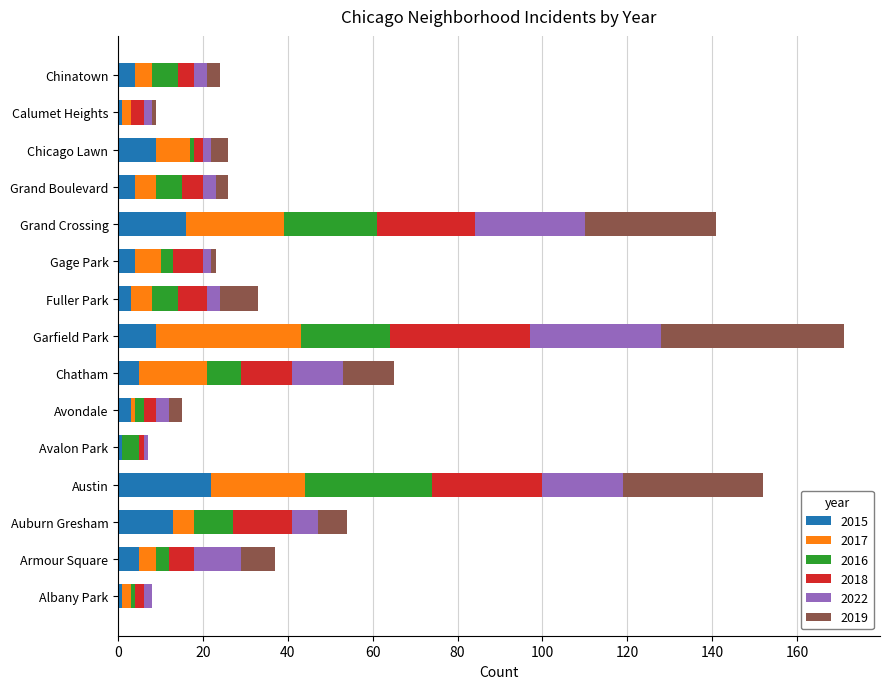

At which category is the sum across all series the highest?

Garfield Park